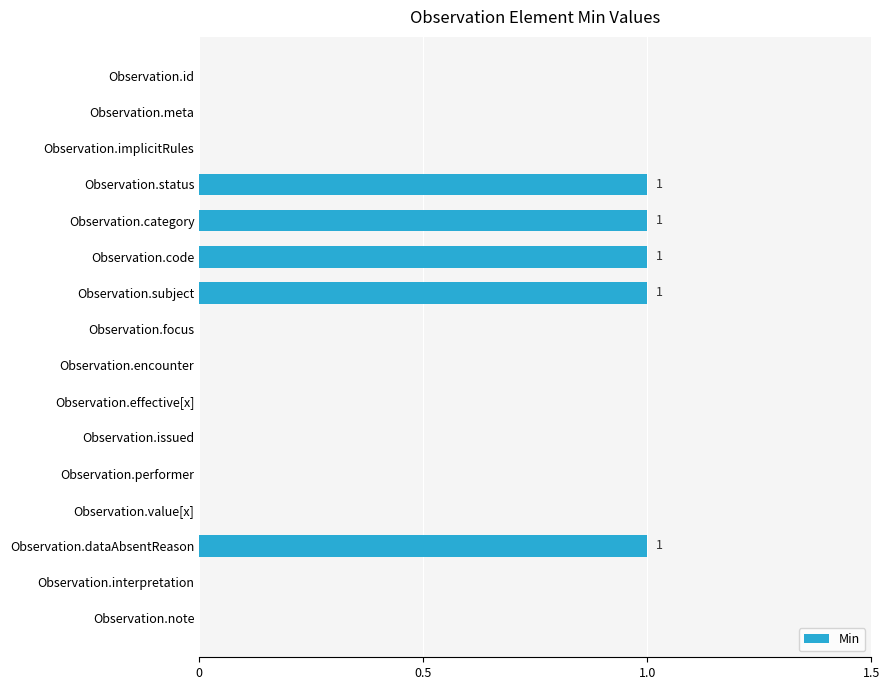

How many series are shown in this chart?

1